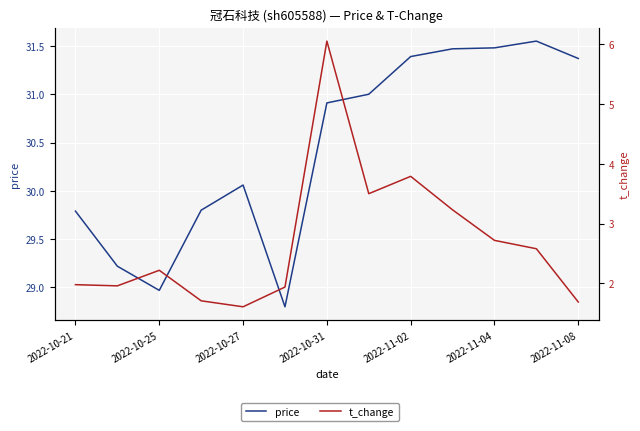

True or false: t_change and price cross at least once.

False